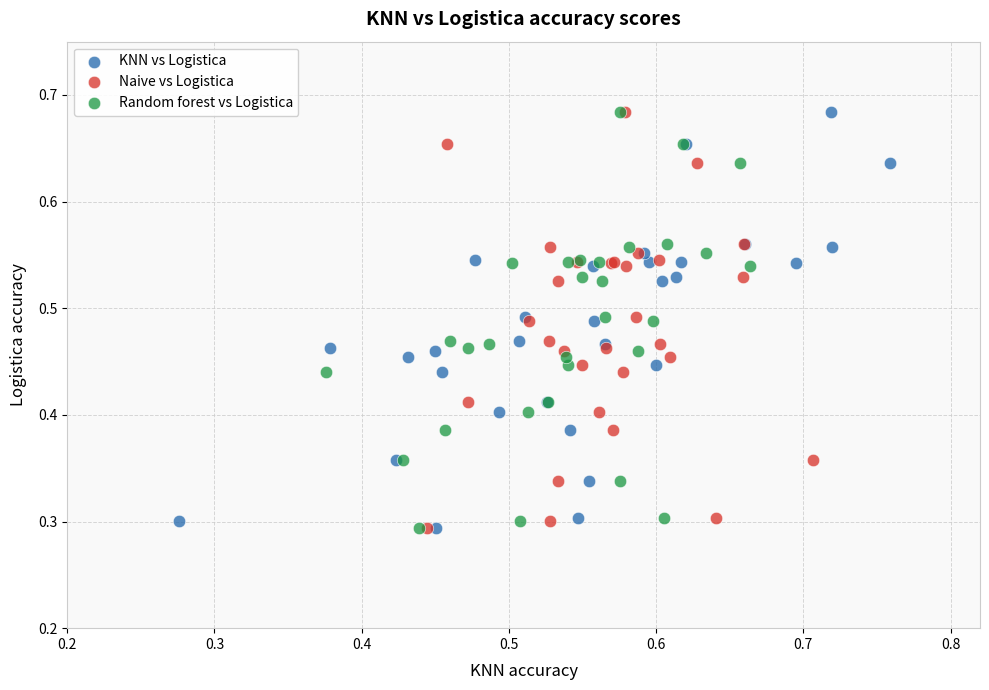

What are all the series names shown in the legend?

KNN vs Logistica, Naive vs Logistica, Random forest vs Logistica